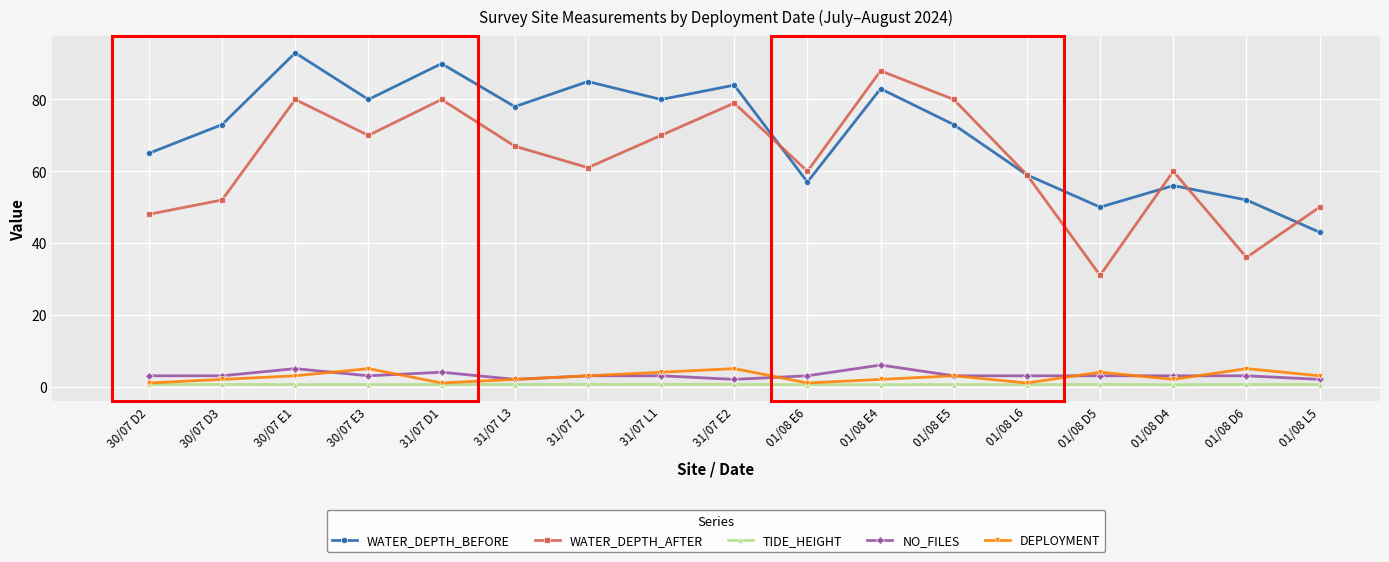

True or false: NO_FILES and WATER_DEPTH_BEFORE cross at least once.

False